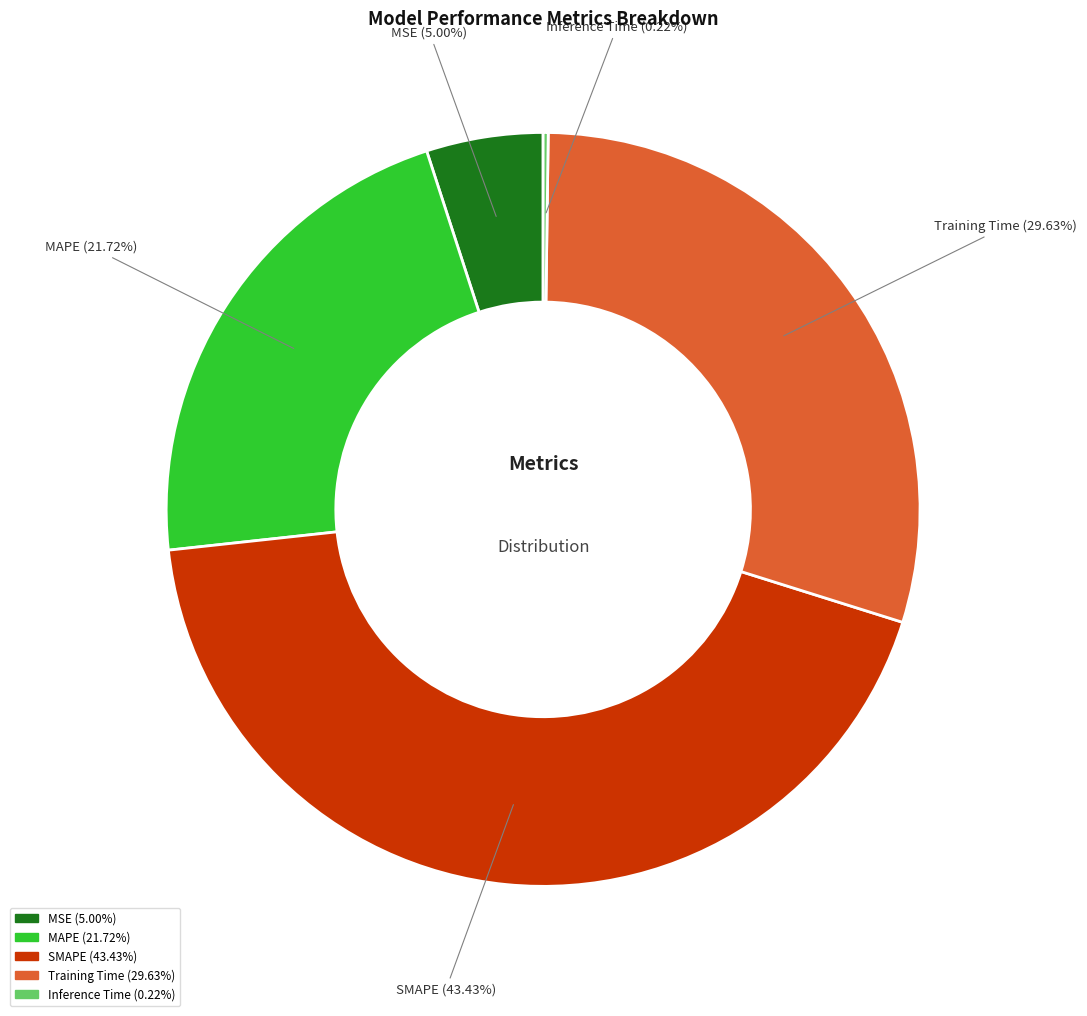

To the nearest percent, what portion does Training Time represent?

30%